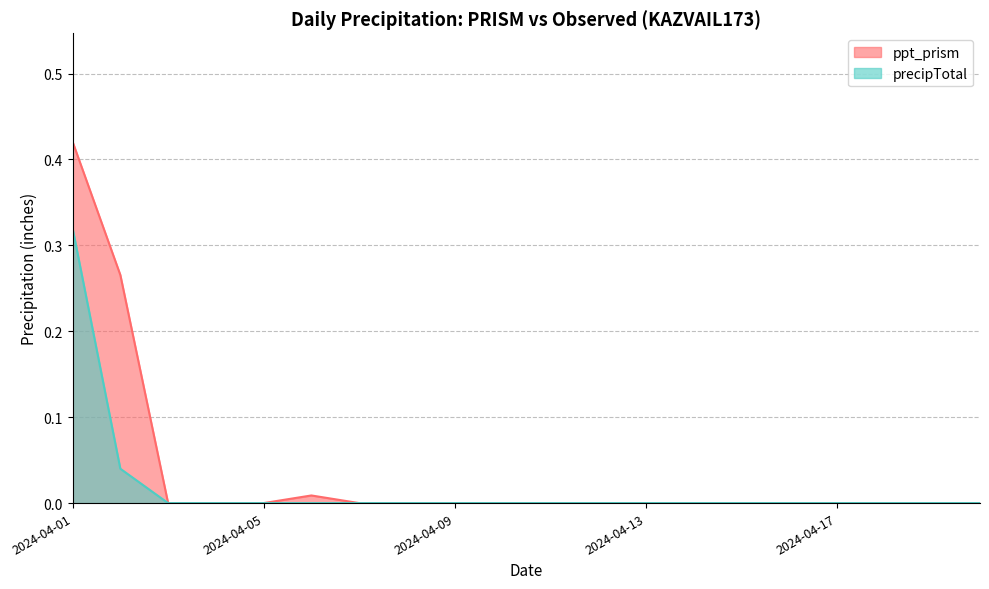

Reading right to left, what are all the values shown in this chart?

ppt_prism: 2024-04-20=0.0	2024-04-19=0.0	2024-04-18=0.0	2024-04-17=0.0	2024-04-16=0.0	2024-04-15=0.0	2024-04-14=0.0	2024-04-13=0.0	2024-04-12=0.0	2024-04-11=0.0	2024-04-10=0.0	2024-04-09=0.0	2024-04-08=0.0	2024-04-07=0.0	2024-04-06=0.0	2024-04-05=0.0	2024-04-04=0.0	2024-04-03=0.0	2024-04-02=0.3	2024-04-01=0.4
precipTotal: 2024-04-20=0.0	2024-04-19=0.0	2024-04-18=0.0	2024-04-17=0.0	2024-04-16=0.0	2024-04-15=0.0	2024-04-14=0.0	2024-04-13=0.0	2024-04-12=0.0	2024-04-11=0.0	2024-04-10=0.0	2024-04-09=0.0	2024-04-08=0.0	2024-04-07=0.0	2024-04-06=0.0	2024-04-05=0.0	2024-04-04=0.0	2024-04-03=0.0	2024-04-02=0.0	2024-04-01=0.3